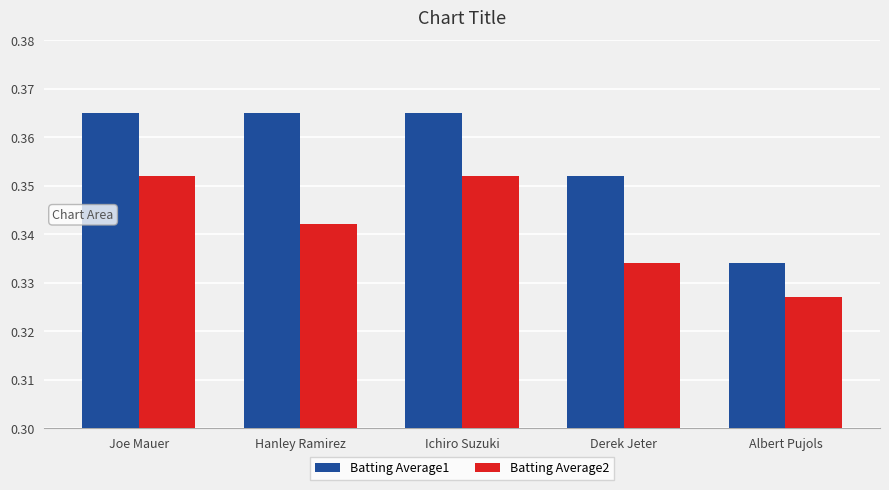

What is the label of the 1st bar from the left?

Joe Mauer